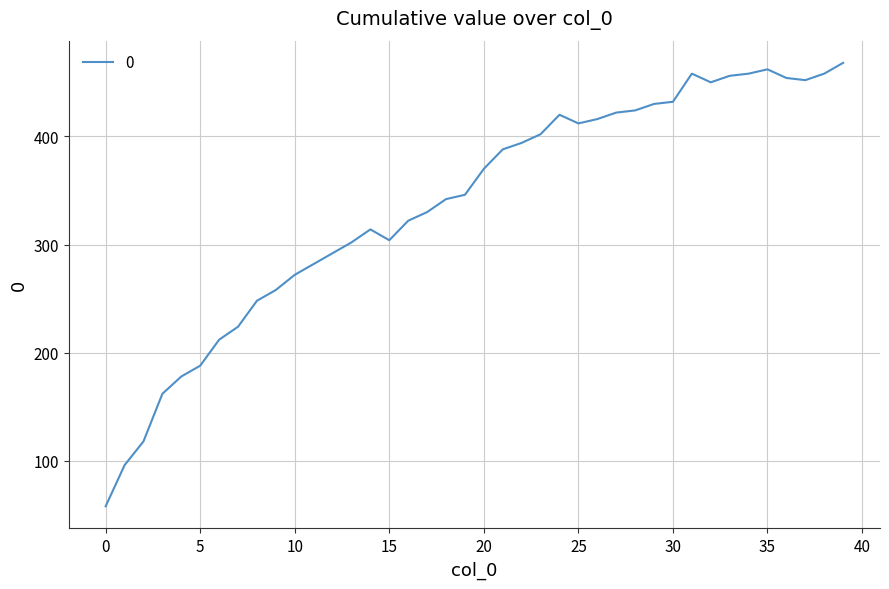

What is the minimum value shown in the chart?

58